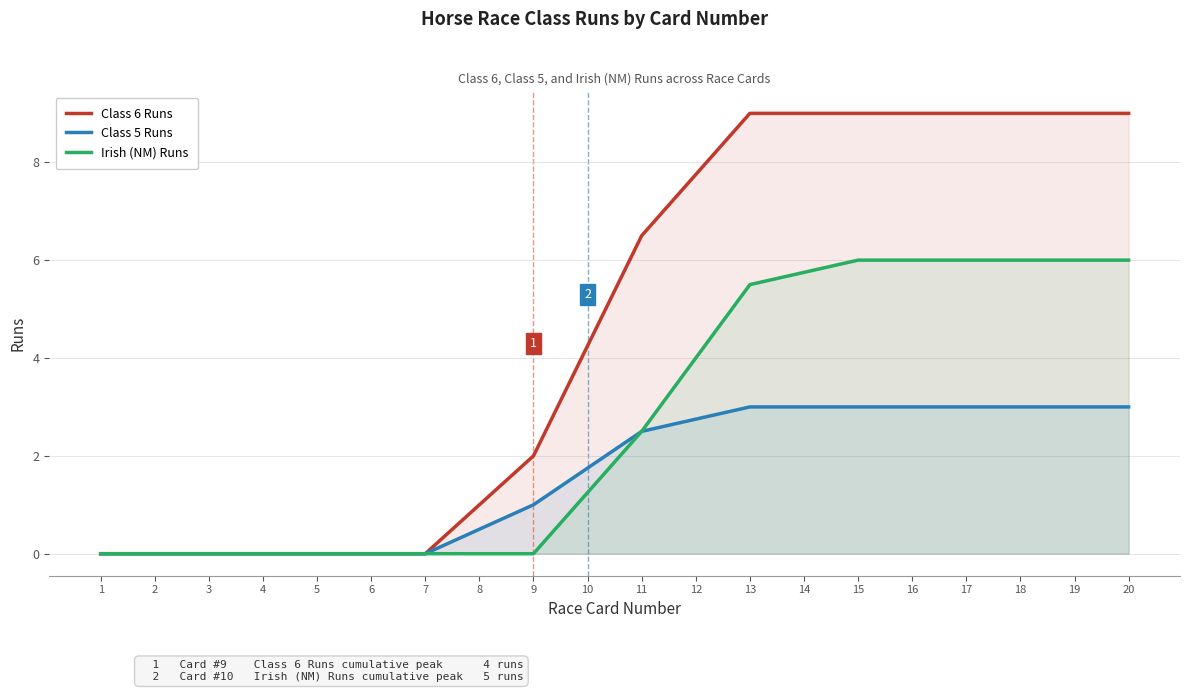

Is it true that Class 5 Runs equals 2.1 at 20?

False